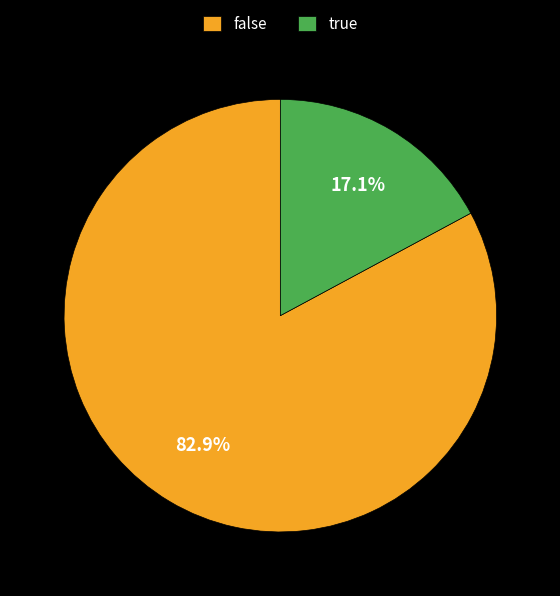

Does true account for over 50% of the chart?

No